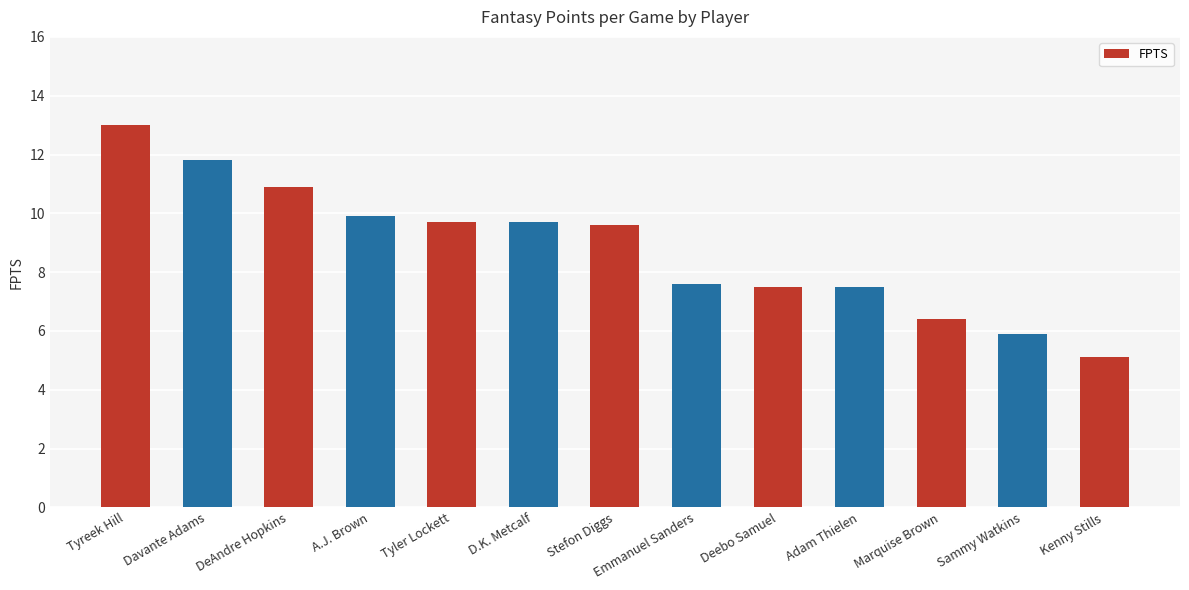

Reading left to right, what are all the values shown in this chart?

13.0	11.8	10.9	9.9	9.7	9.7	9.6	7.6	7.5	7.5	6.4	5.9	5.1